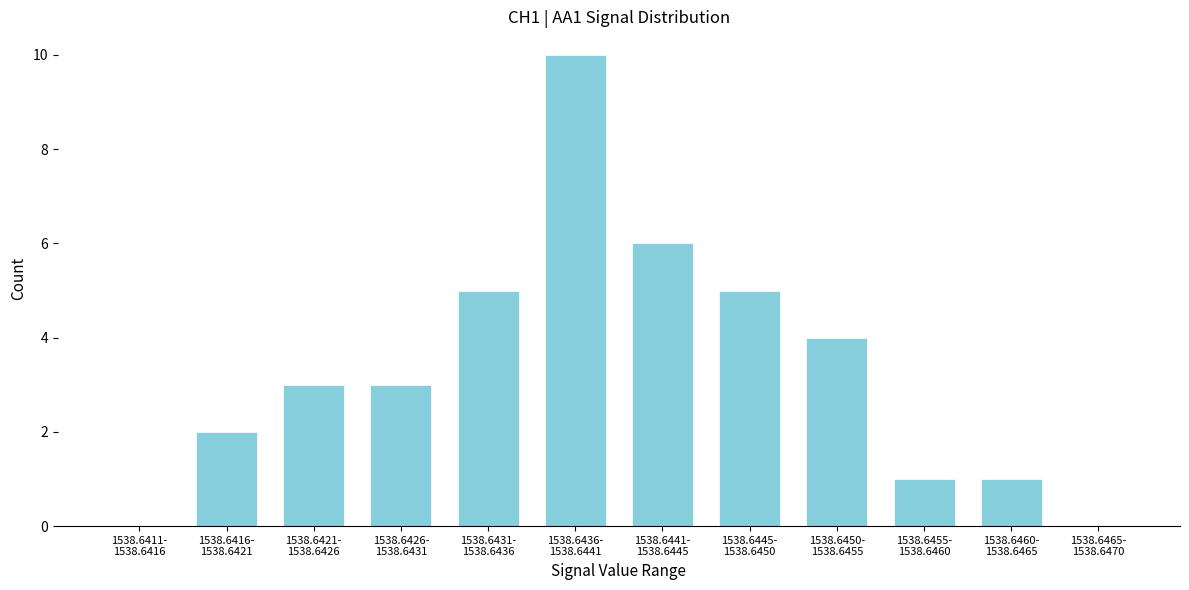

What is the greatest value displayed?

10